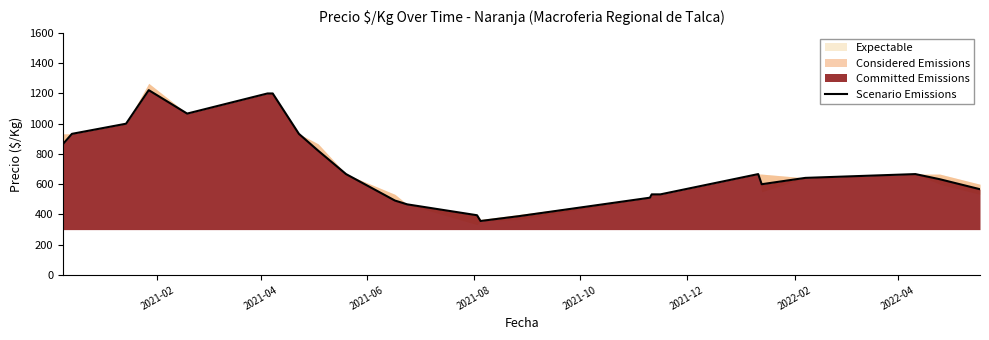

How many data points are less than 667?

12